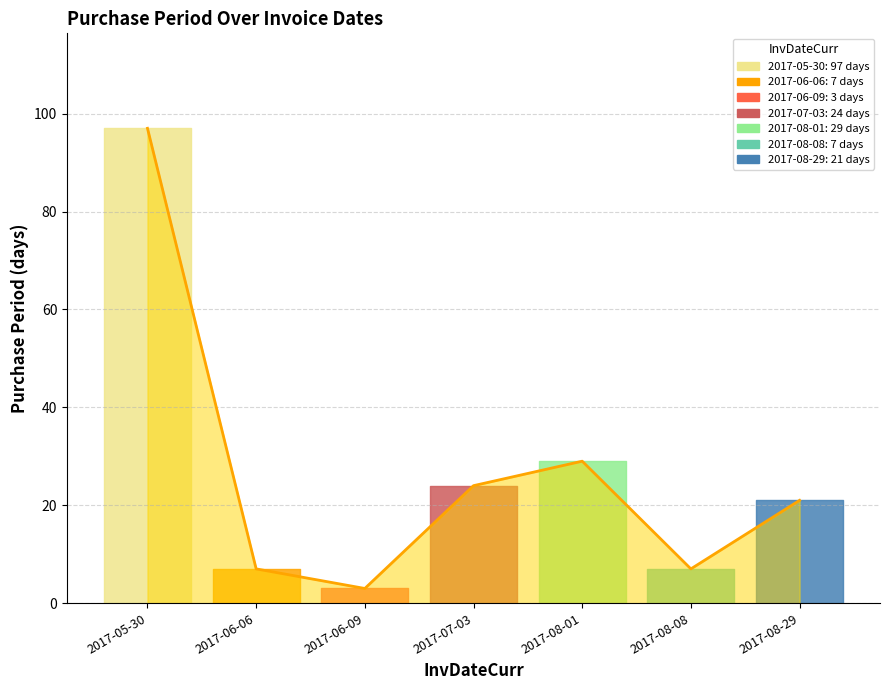

Is this an area chart (filled region under the line)?

No